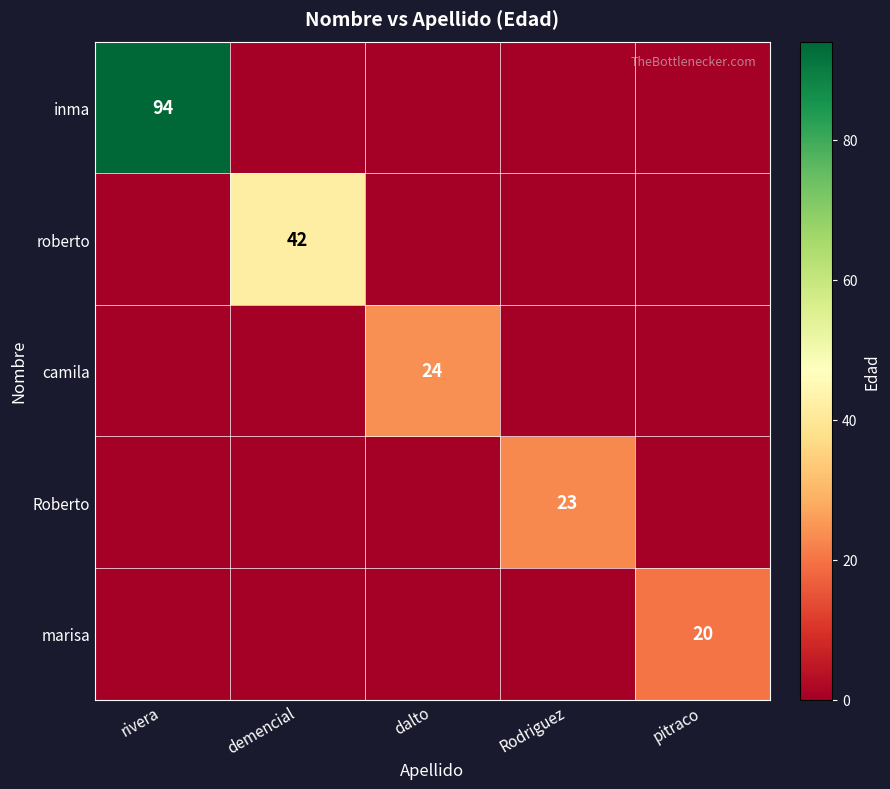

Which category has the highest value across all series?

rivera